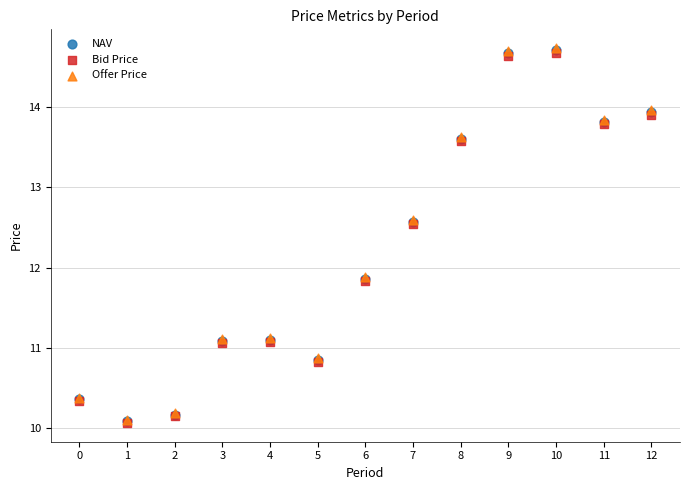

What are all the series names shown in the legend?

NAV, Bid Price, Offer Price